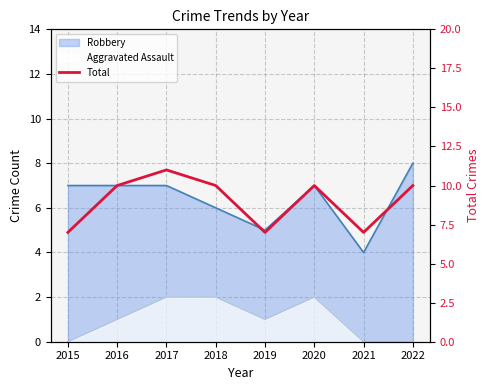

Which label corresponds to the largest value in the chart?

2017